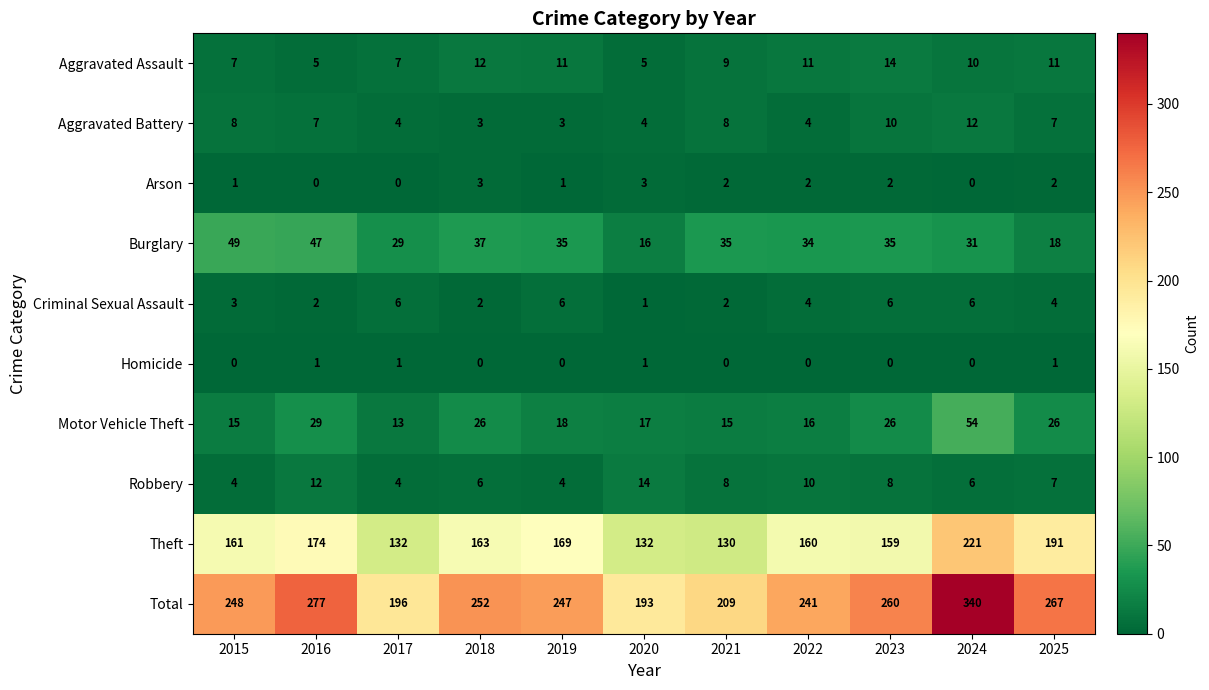

True or false: Burglary has a value of 50 at 2021.

False